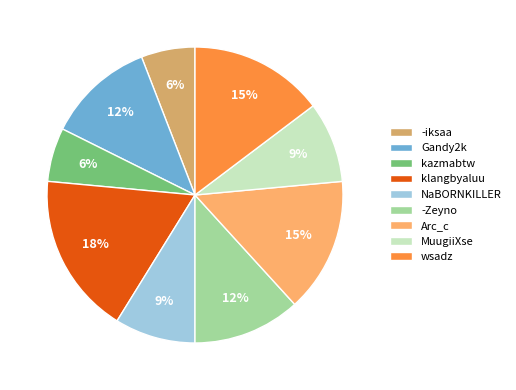

Is klangbyaluu the majority of the pie?

No